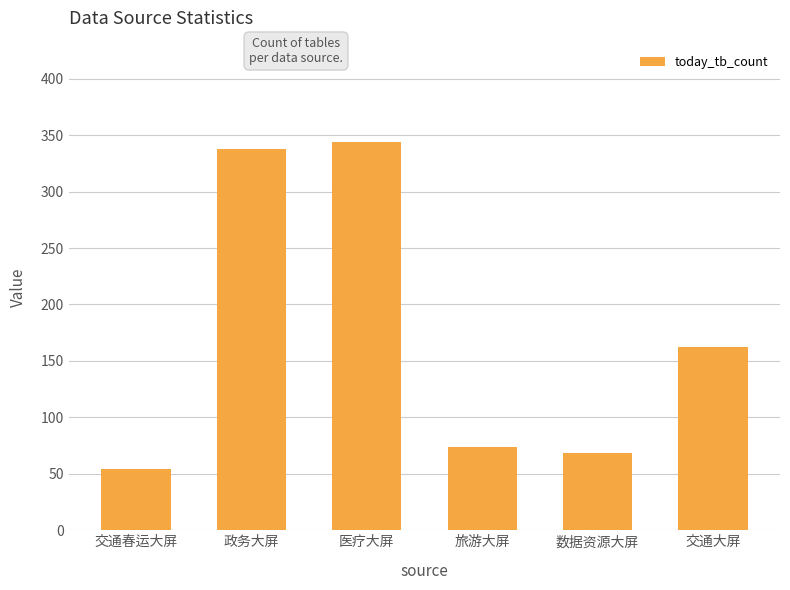

True or false: the data shows 122 at 医疗大屏.

False